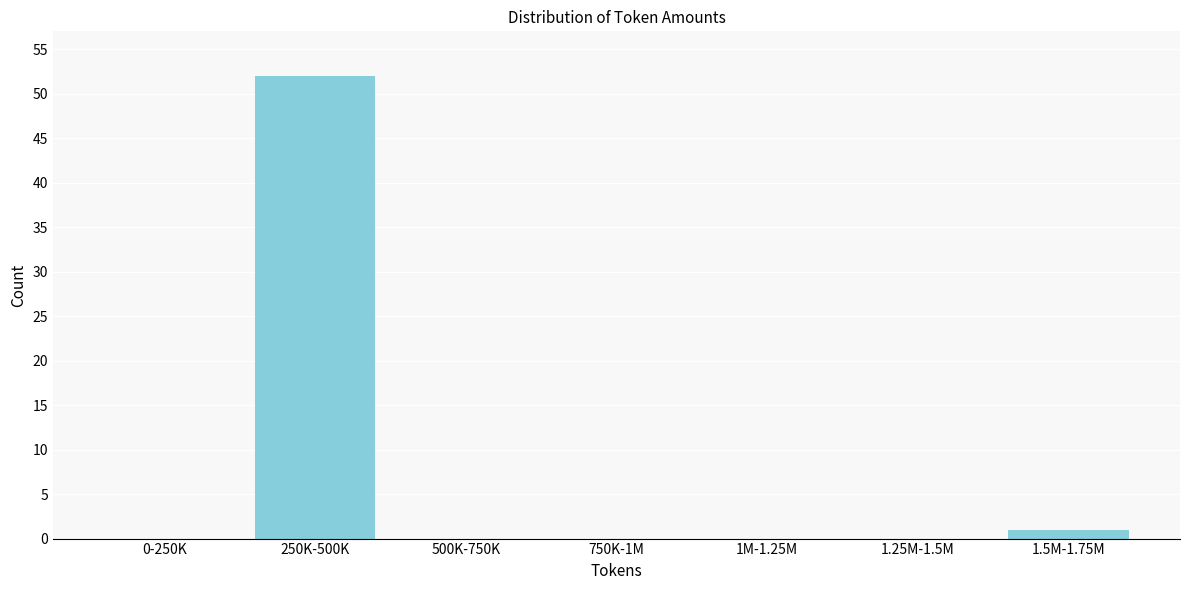

Reading left to right, extract all data points from this chart.

0-250K=0	250K-500K=52	500K-750K=0	750K-1M=0	1M-1.25M=0	1.25M-1.5M=0	1.5M-1.75M=1